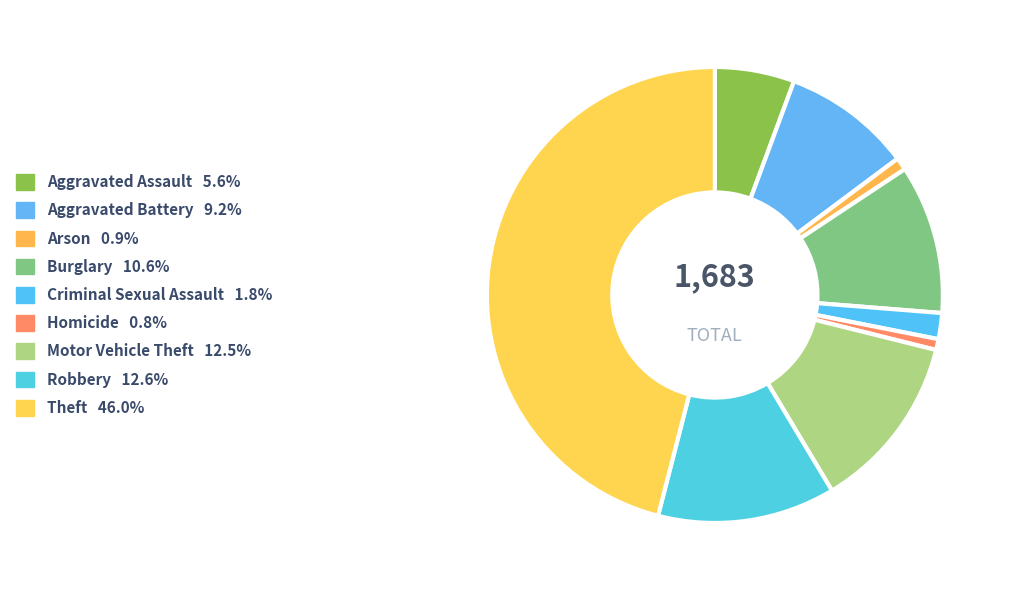

How many segments does this pie chart have?

9